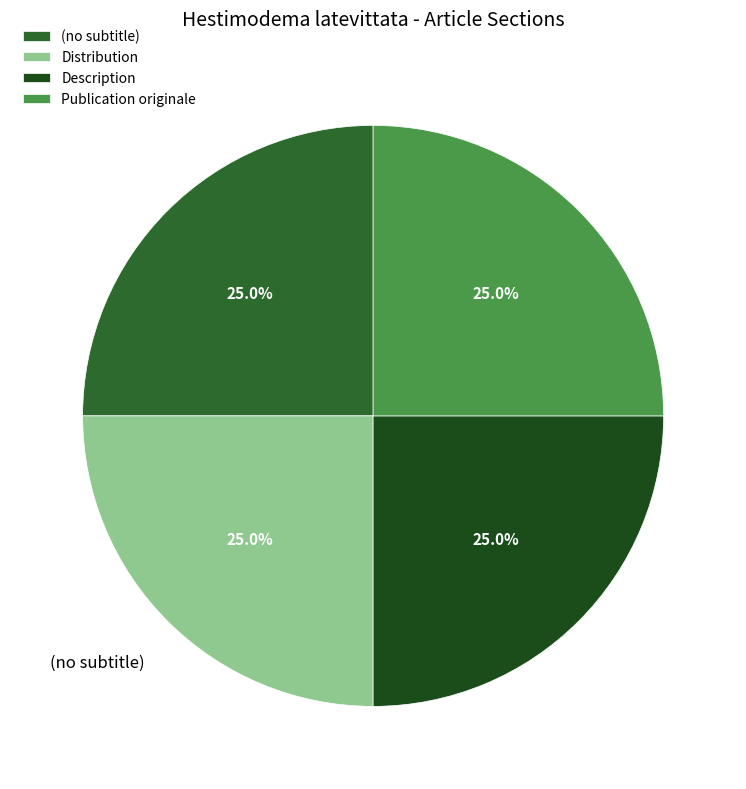

Is Distribution the majority of the pie?

No